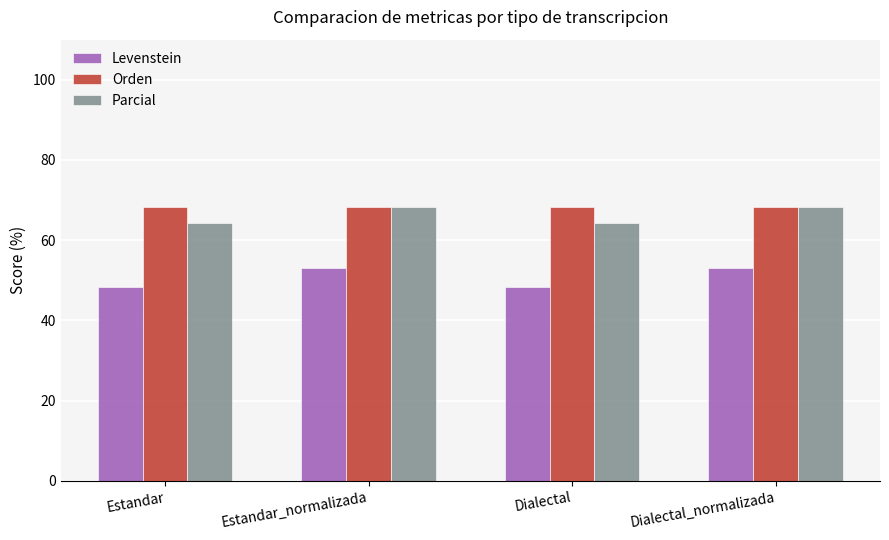

What is the difference between the highest and lowest values at Estandar_normalizada?

15.3